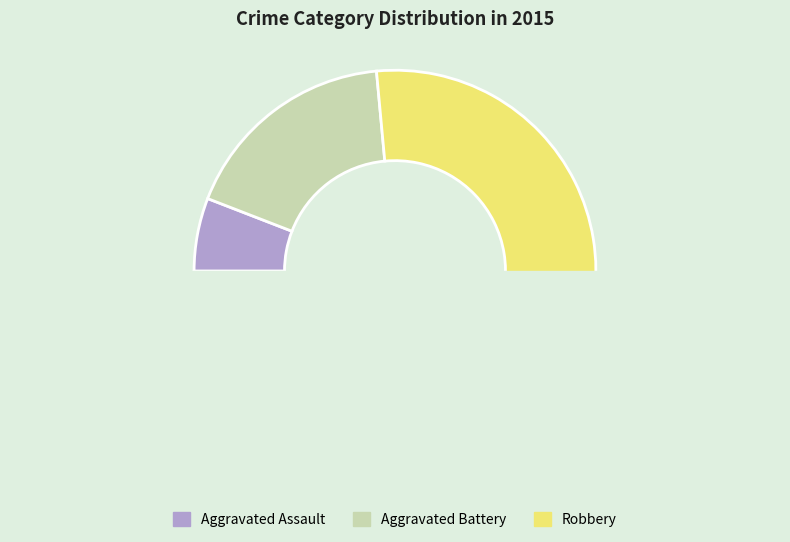

How much of the chart is everything except Aggravated Assault?

94.1%